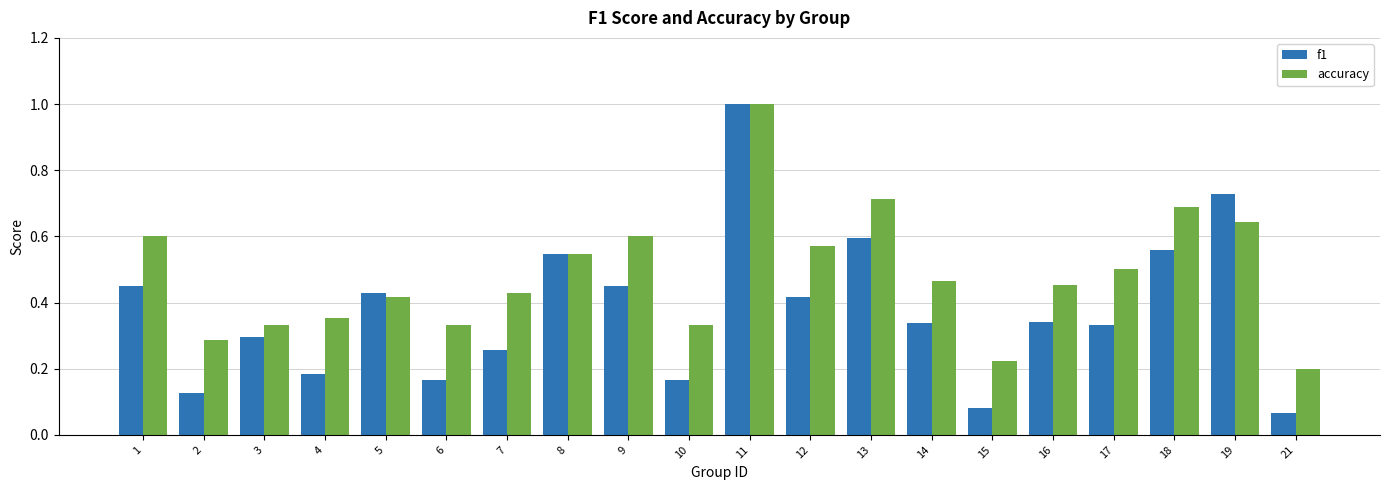

List the series in order of their overall mean, highest first.

accuracy, f1